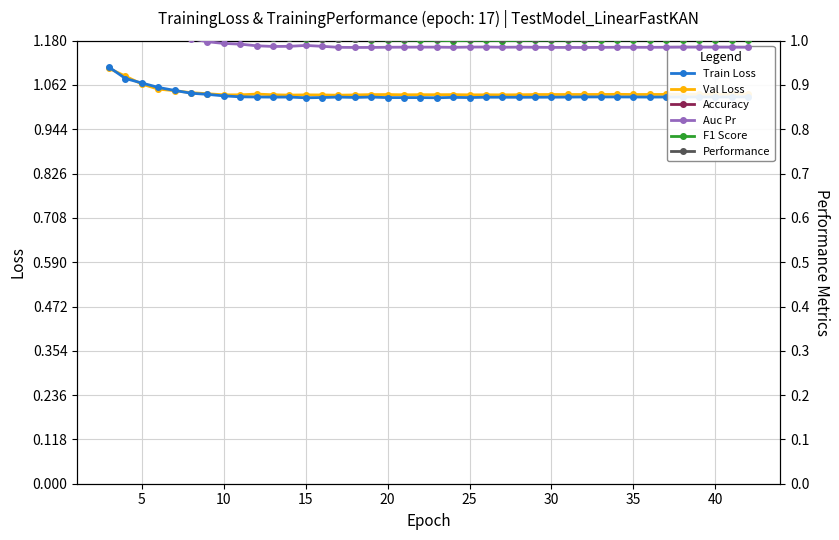

Count the Train Loss values in the range 1 to 2.

40